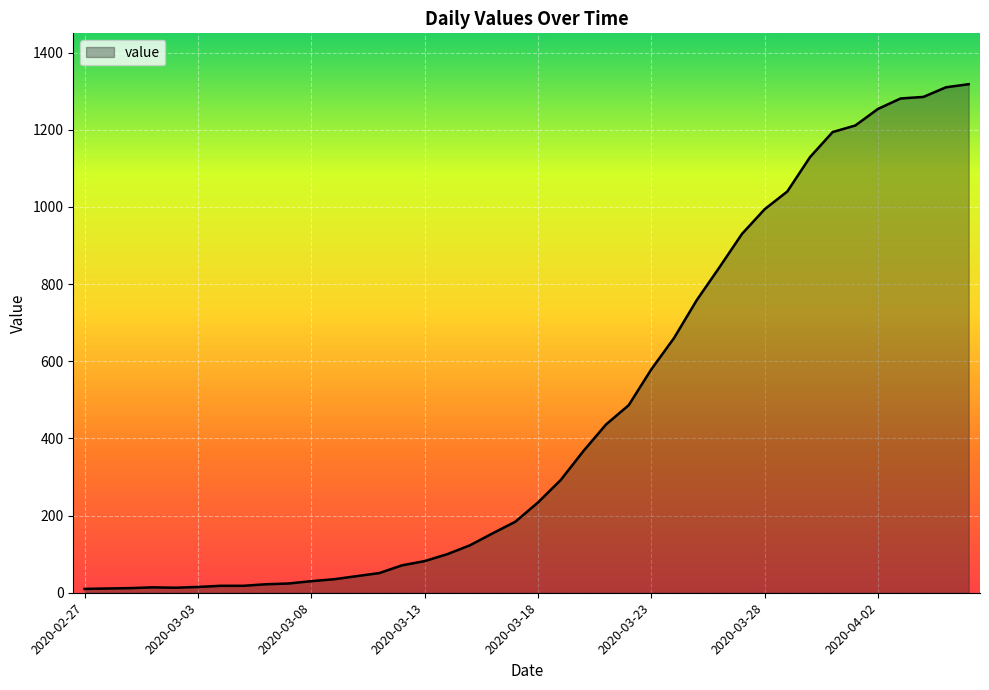

Where is the first local maximum?

2020-03-01